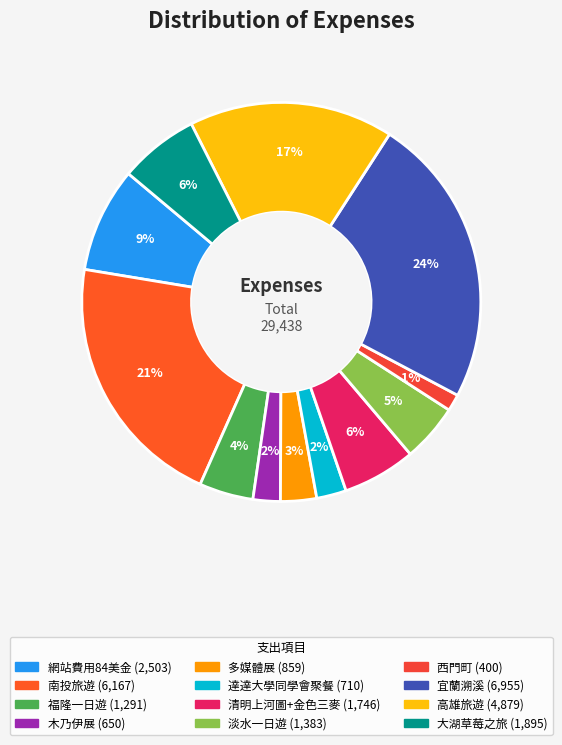

The 大湖草莓之旅 slice represents 1% of the pie. True or false?

False